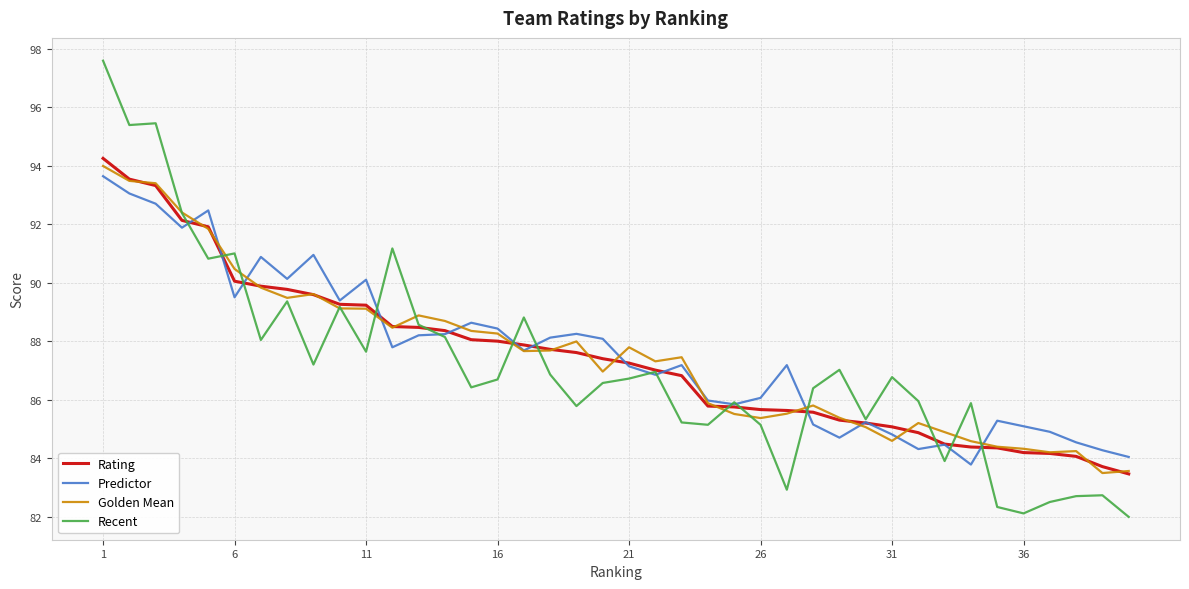

What is the maximum value shown in the chart?

97.6